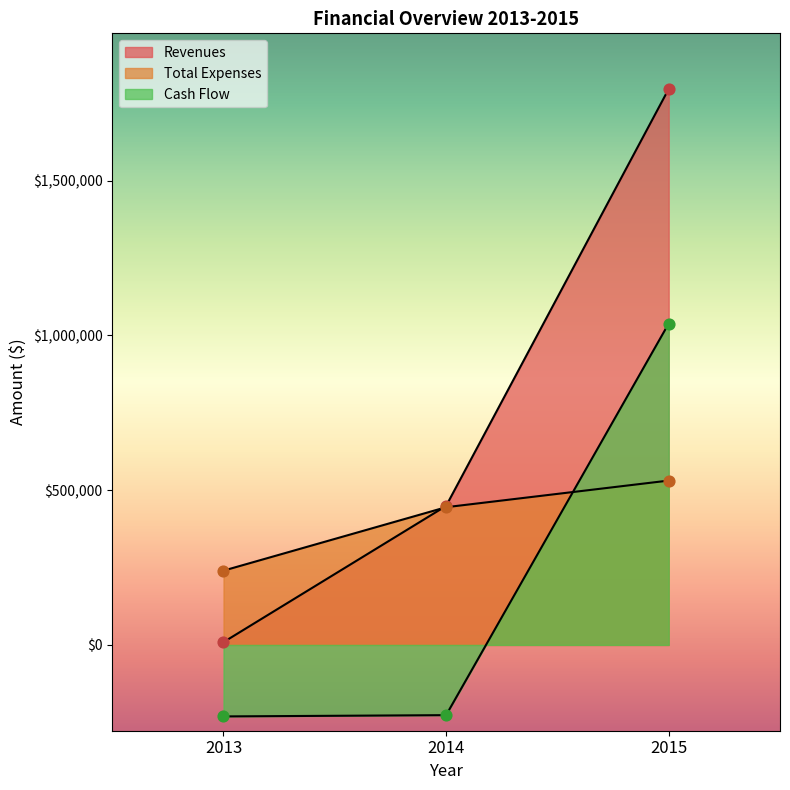

Which series has the largest total across all categories?

Revenues